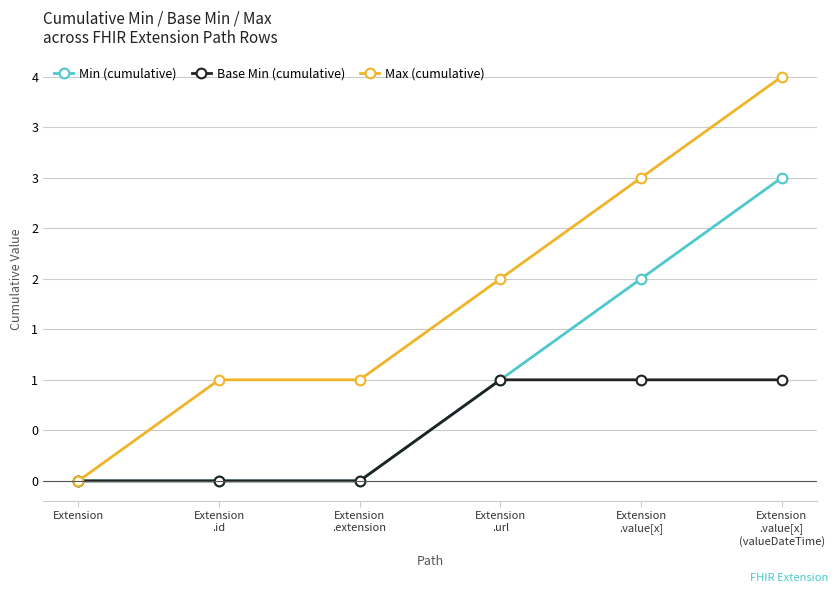

What is the label of the 4th point from the left?

Extension
.url